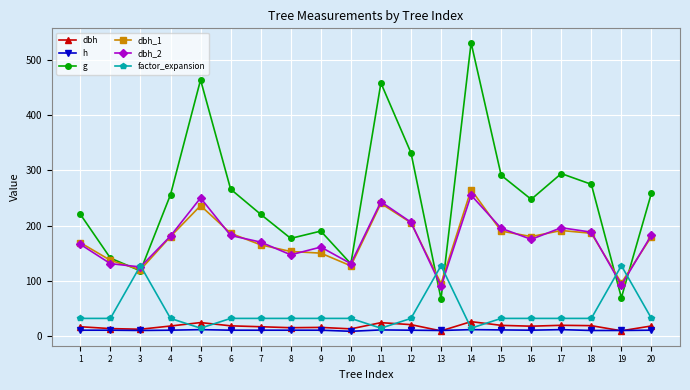

How many lines are shown in the chart?

6